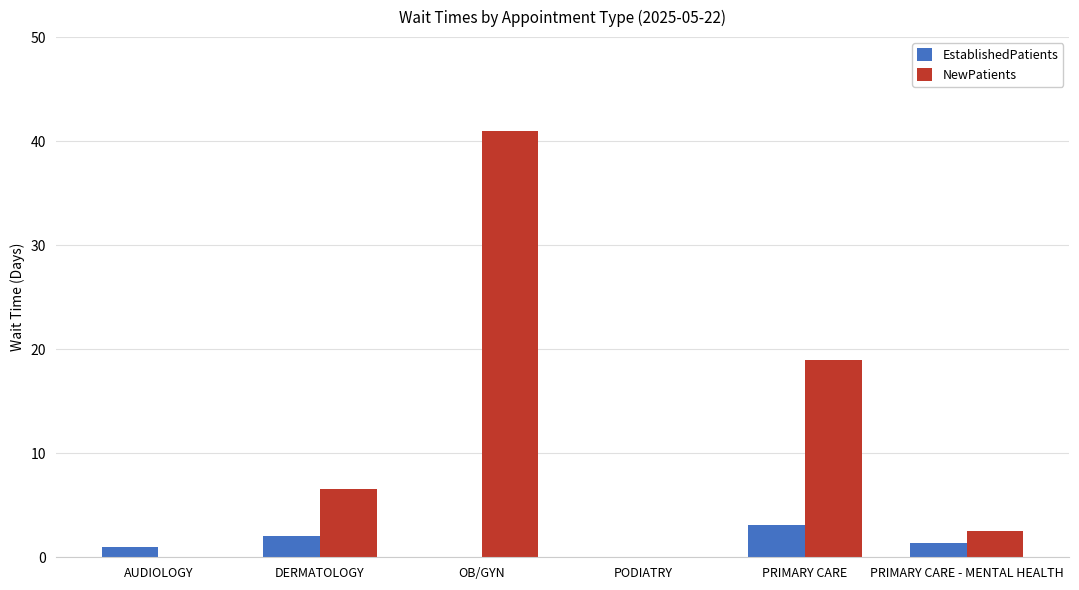

Are the bars horizontal?

No